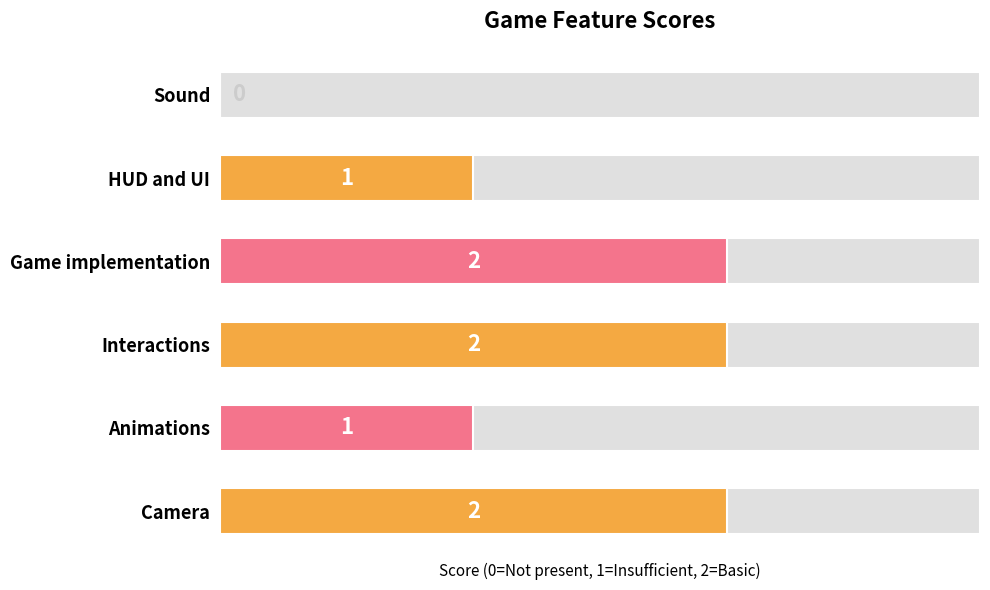

How many values are between 1 and 2?

5